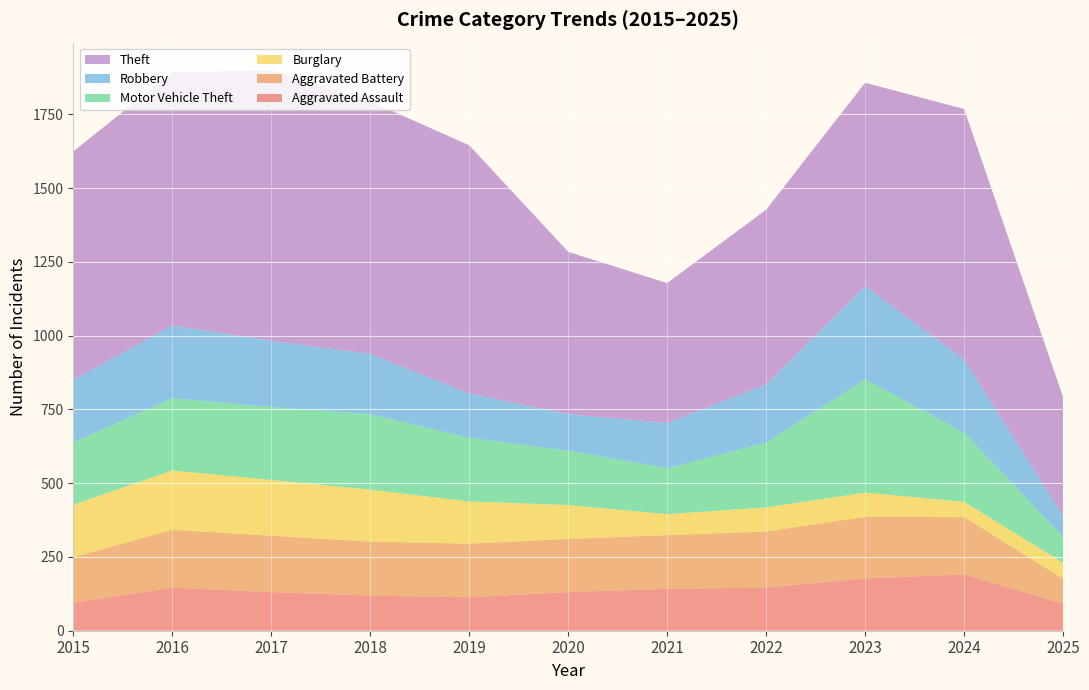

Reading left to right, transcribe all the data shown in this chart.

Aggravated Assault: 2015=95	2016=146	2017=131	2018=119	2019=113	2020=131	2021=142	2022=146	2023=177	2024=191	2025=91
Aggravated Battery: 2015=154	2016=196	2017=191	2018=183	2019=182	2020=180	2021=182	2022=190	2023=209	2024=194	2025=85
Burglary: 2015=178	2016=201	2017=189	2018=176	2019=143	2020=115	2021=71	2022=82	2023=82	2024=52	2025=54
Motor Vehicle Theft: 2015=211	2016=245	2017=247	2018=256	2019=216	2020=184	2021=156	2022=219	2023=384	2024=234	2025=88
Robbery: 2015=212	2016=247	2017=224	2018=204	2019=150	2020=124	2021=153	2022=198	2023=316	2024=248	2025=71
Theft: 2015=774	2016=858	2017=916	2018=856	2019=841	2020=550	2021=474	2022=592	2023=689	2024=849	2025=402